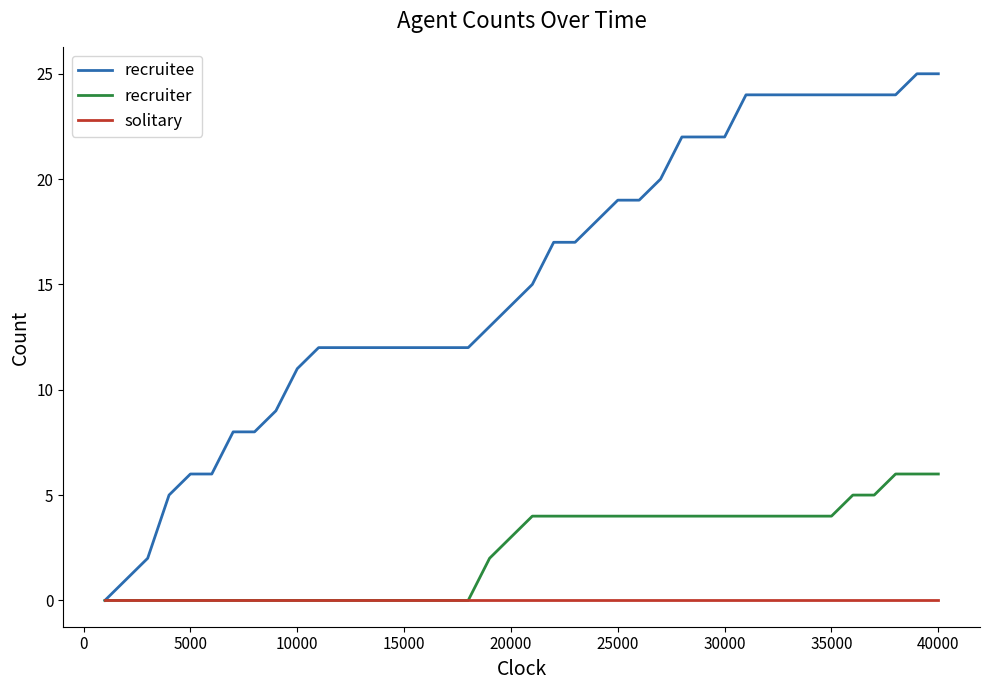

Which series has the largest total across all categories?

recruitee